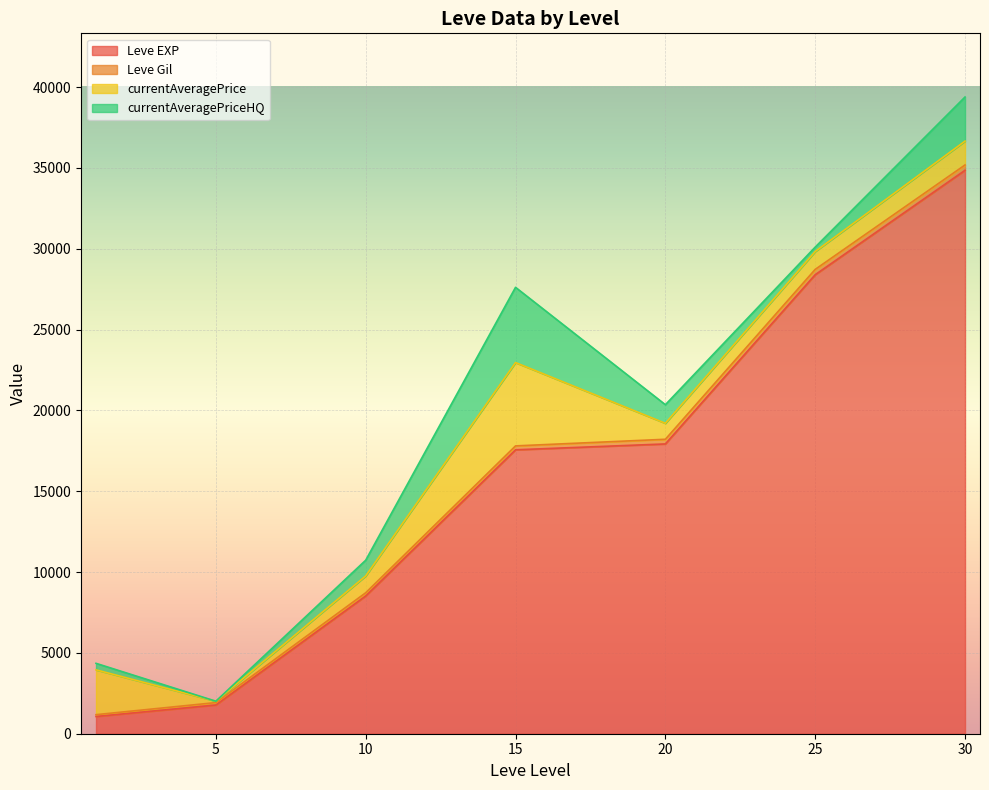

What is the lowest value of the Leve EXP series?

1065.0